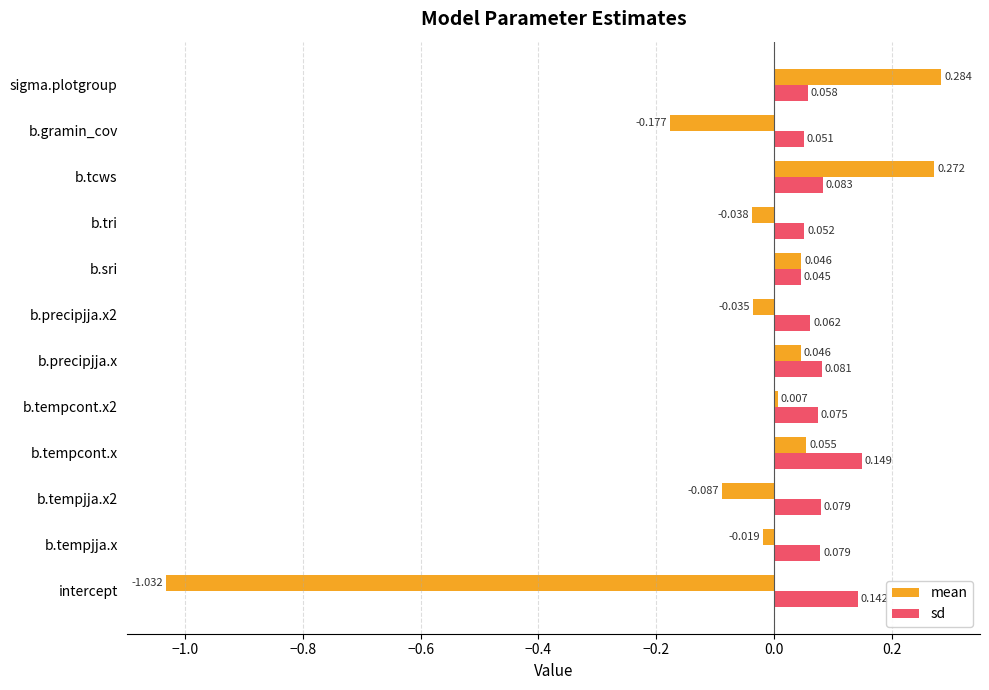

Which category has the lowest value in the sd series?

b.sri